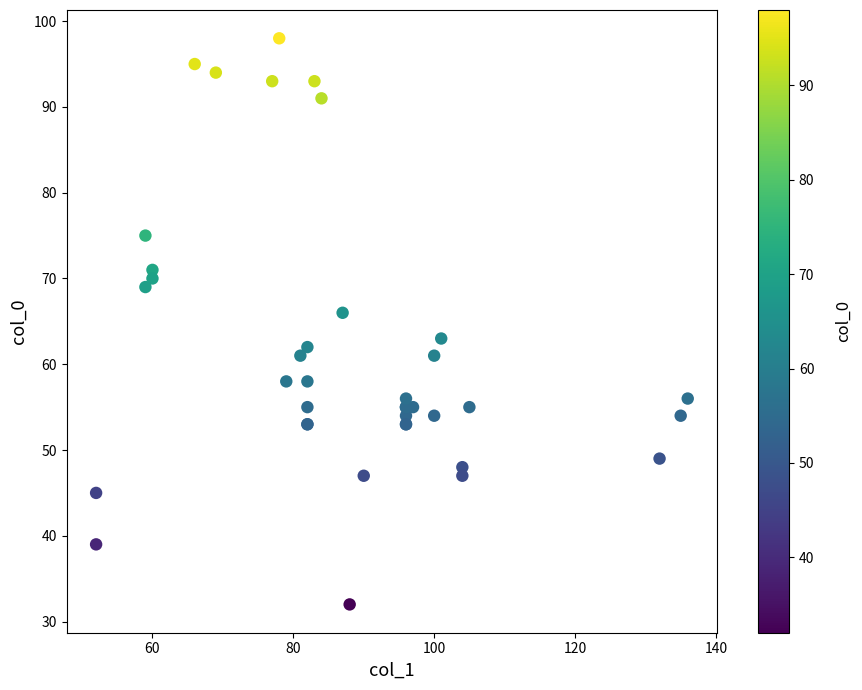

What Y value in the scatter plot is closest to 65?

66